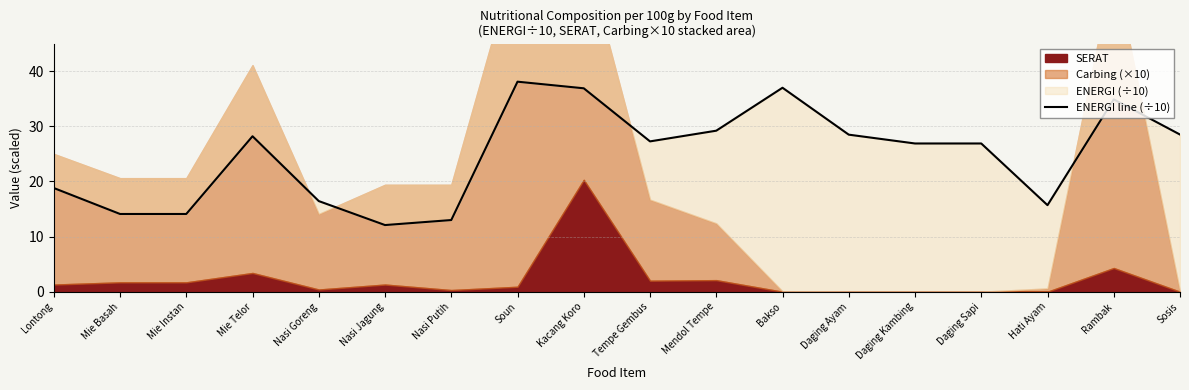

How many categories are shown in the chart?

18